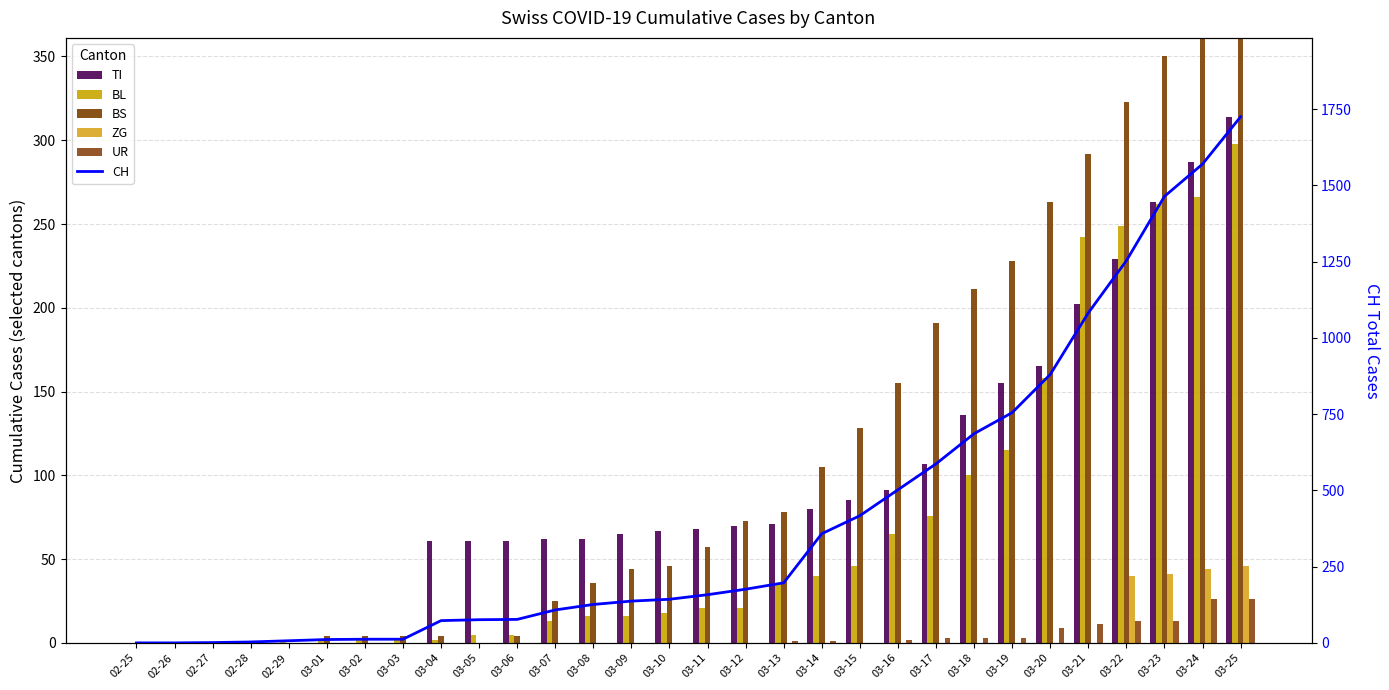

Which label corresponds to the largest value in the chart?

03-25